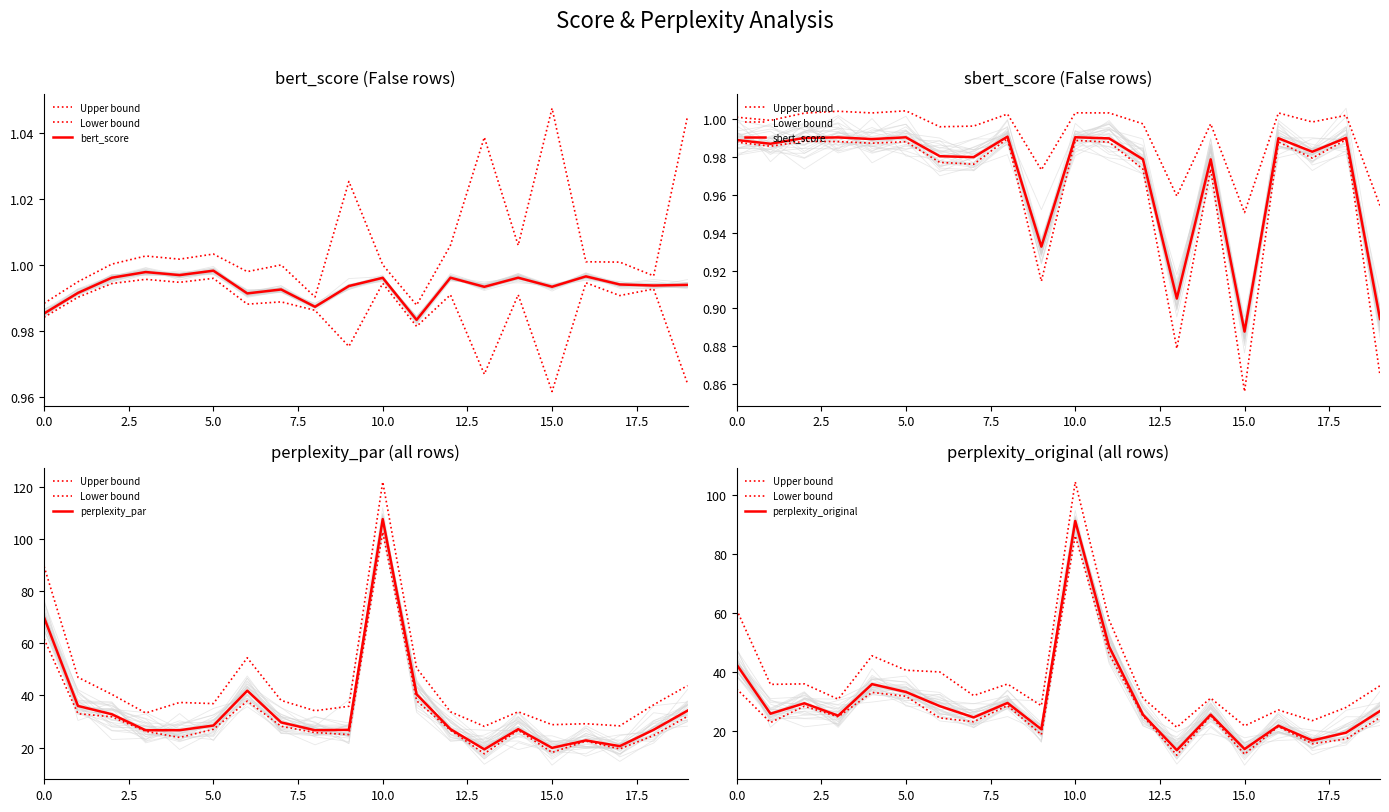

True or false: Upper bound has more than 2 points higher than both neighbors.

True